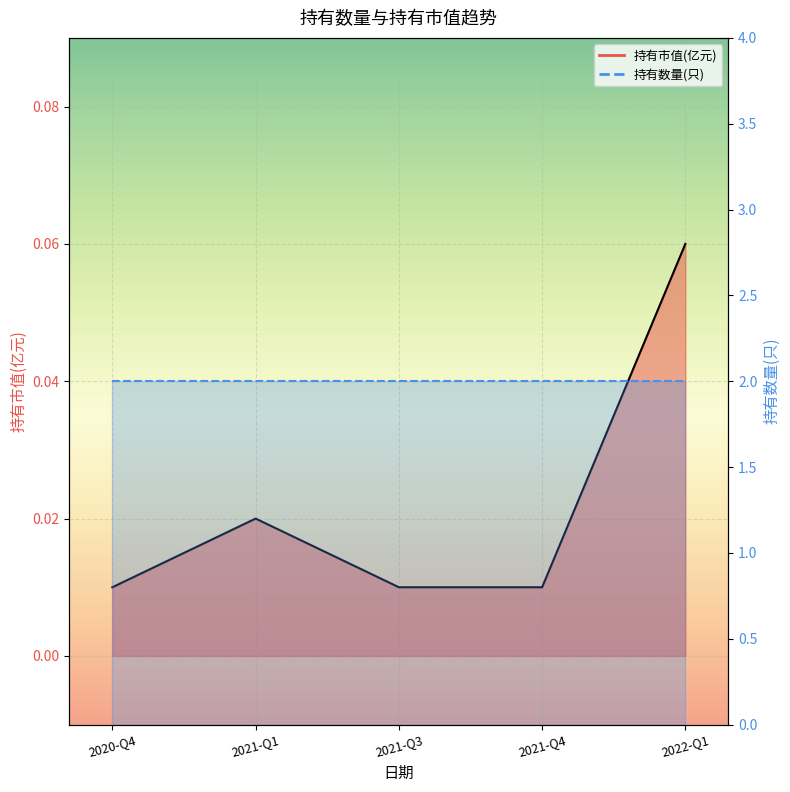

At which category does 持有市值(亿元)_line reach its first local peak?

2021-Q1